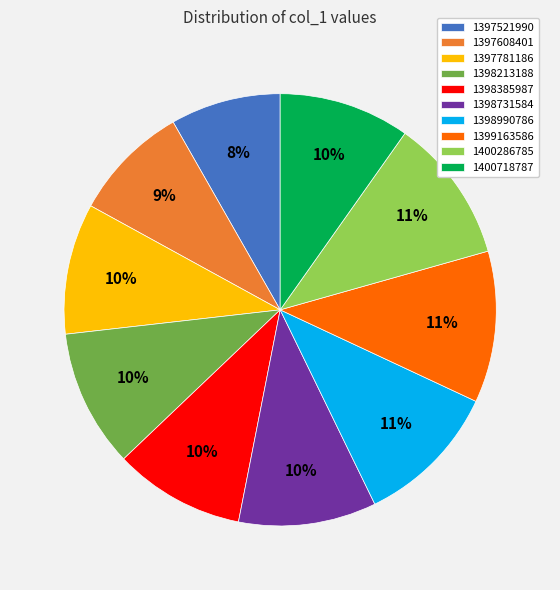

Is there any slice that represents more than half of the pie?

No